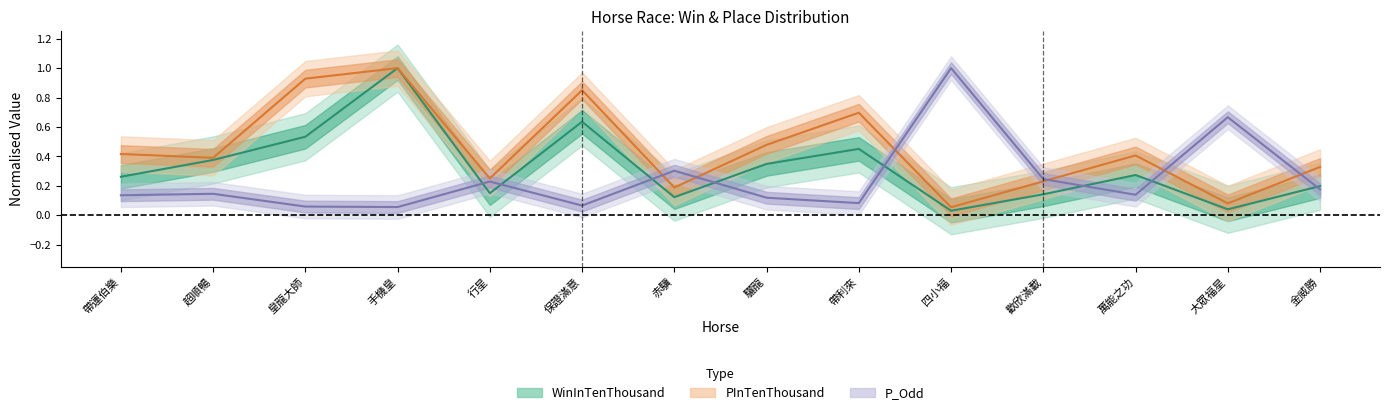

What is the value of the P_Odd point at the 2nd from the left?

0.1